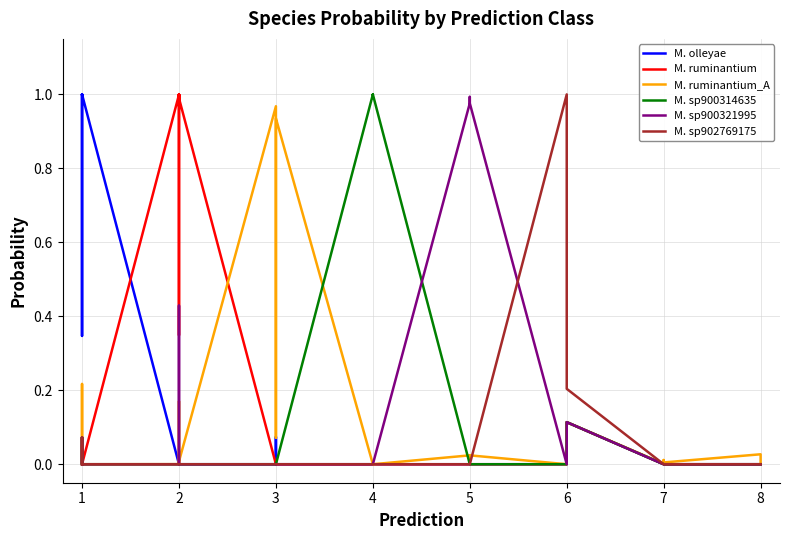

Which series ends up on top after the final intersection of M. olleyae and M. ruminantium_A?

M. ruminantium_A